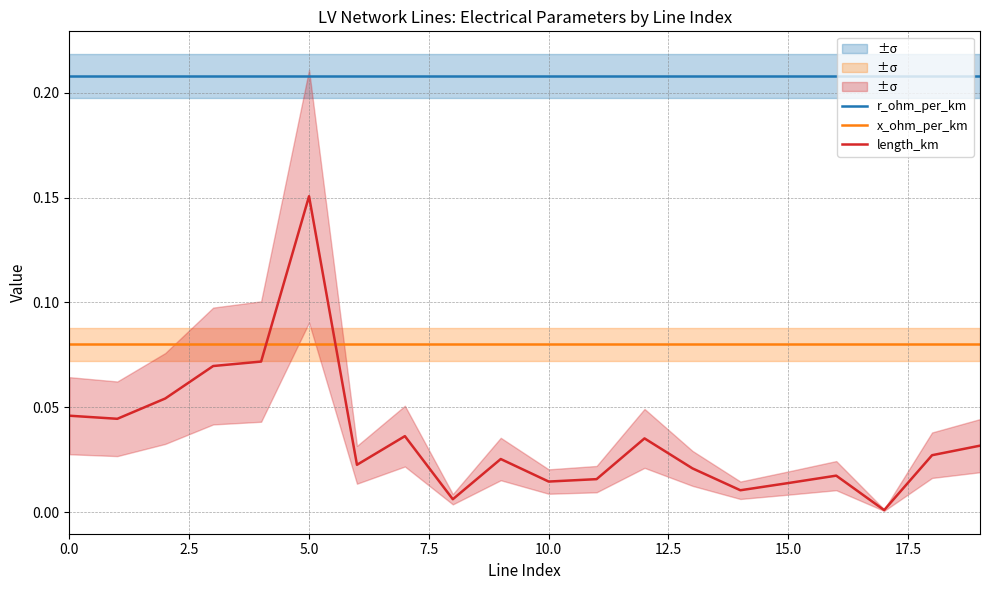

Is it true that x_ohm_per_km equals 0.0 at 17?

False